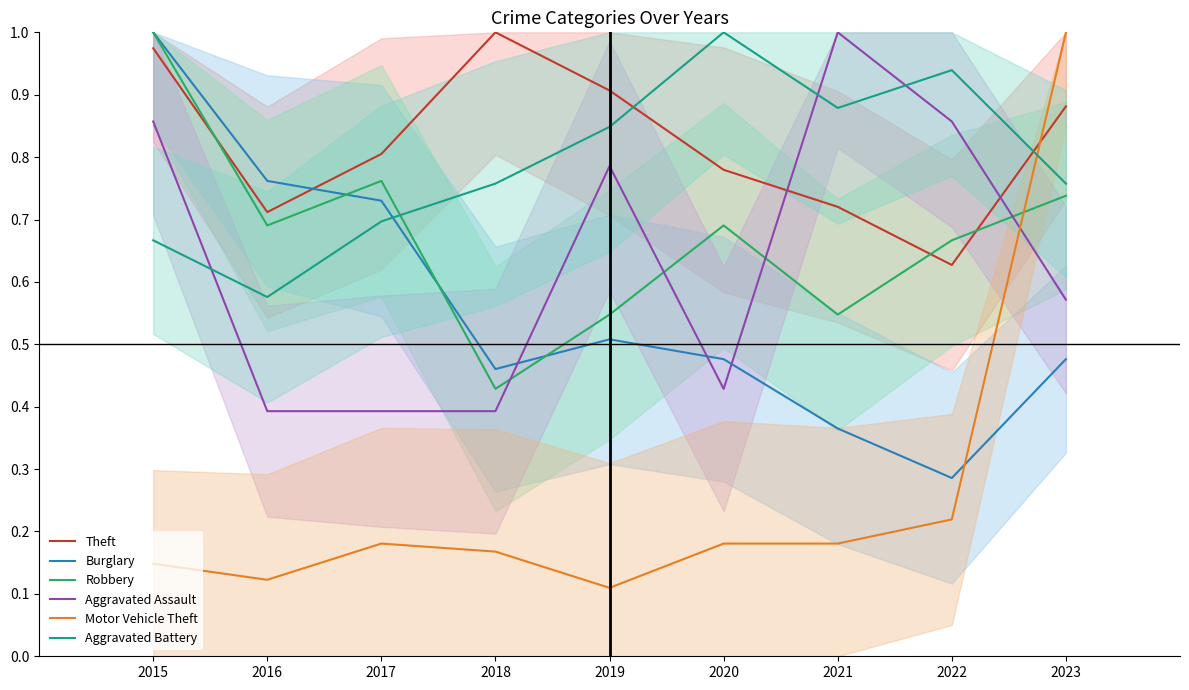

At which category does the chart reach its peak across all series?

2018